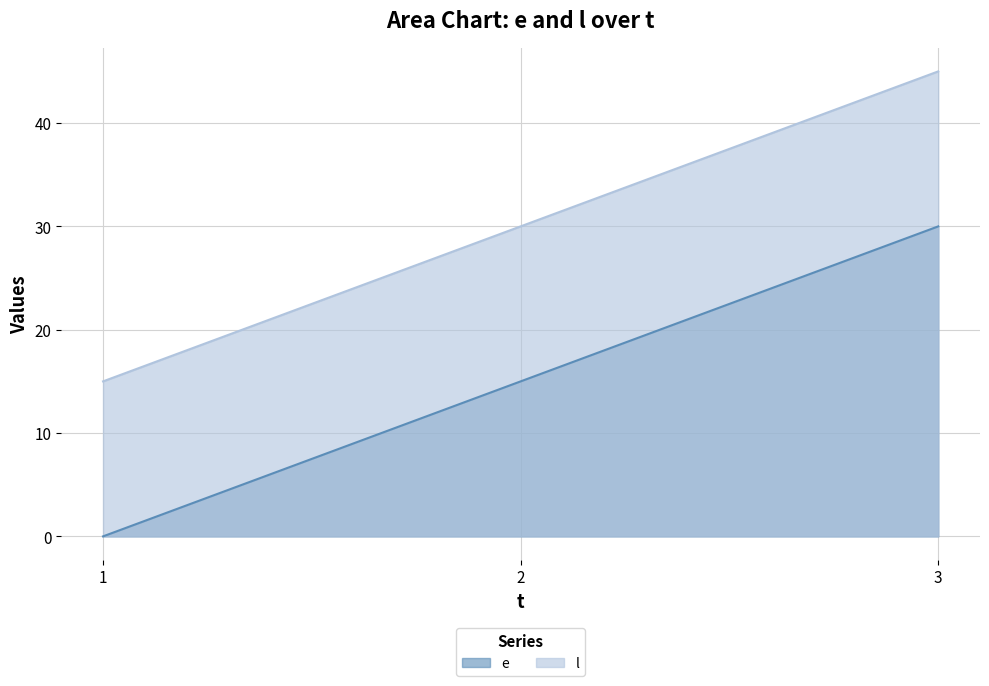

How many lines are shown in the chart?

2